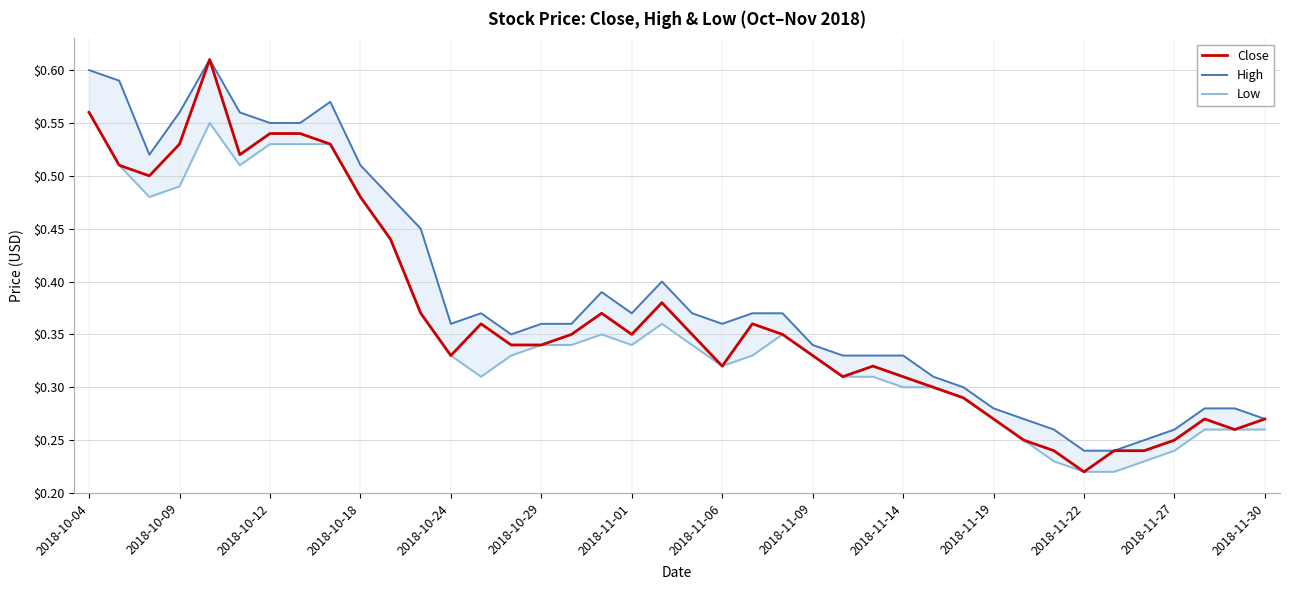

True or false: High and Close cross at least once.

False